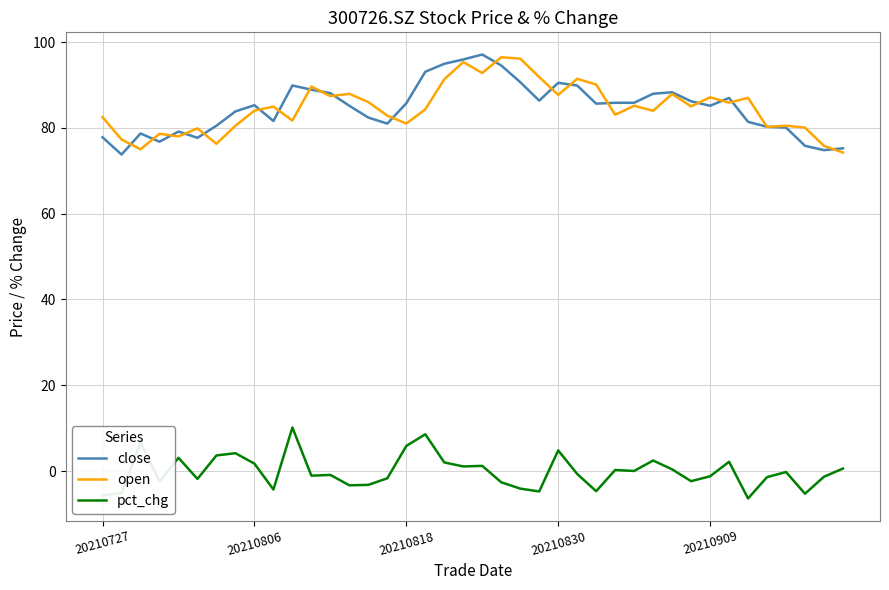

What is the average value of the close series?

84.7